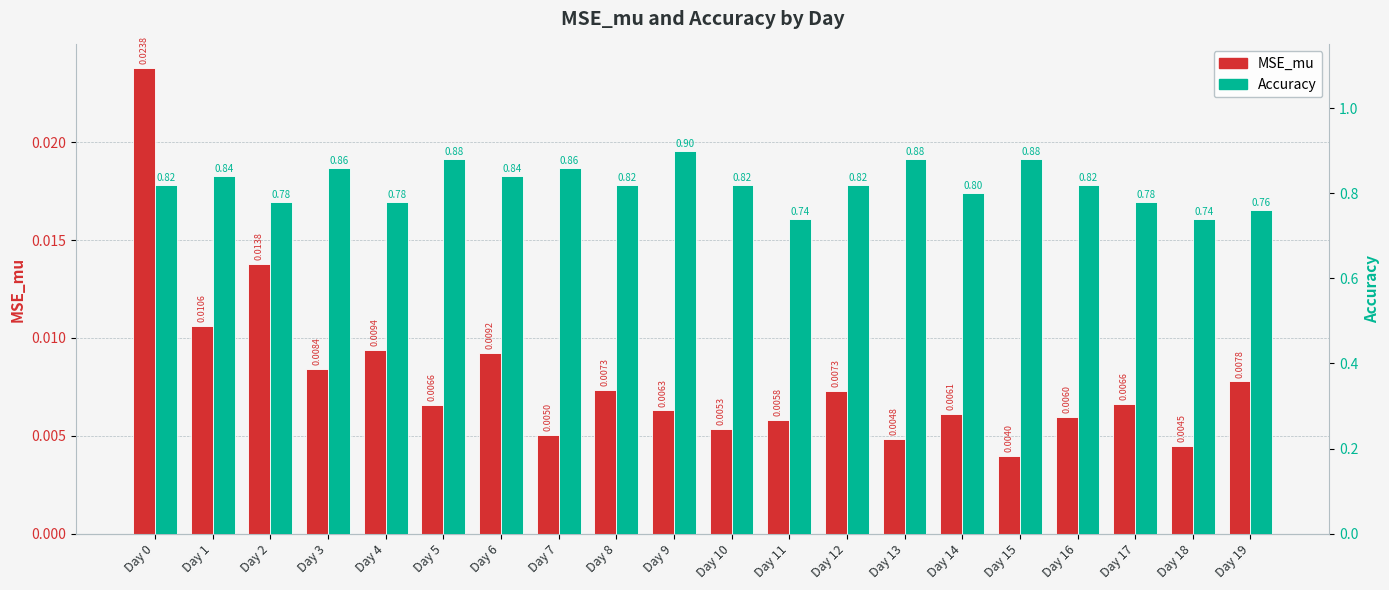

The value of MSE_mu at Day 3 is 0.0. True or false?

True